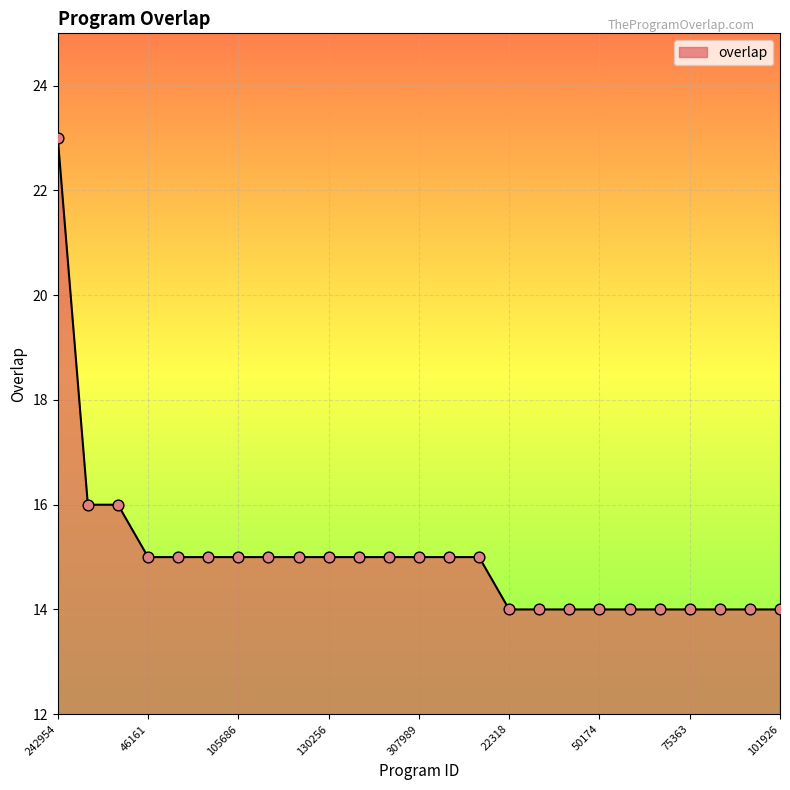

What is the smallest value displayed?

14